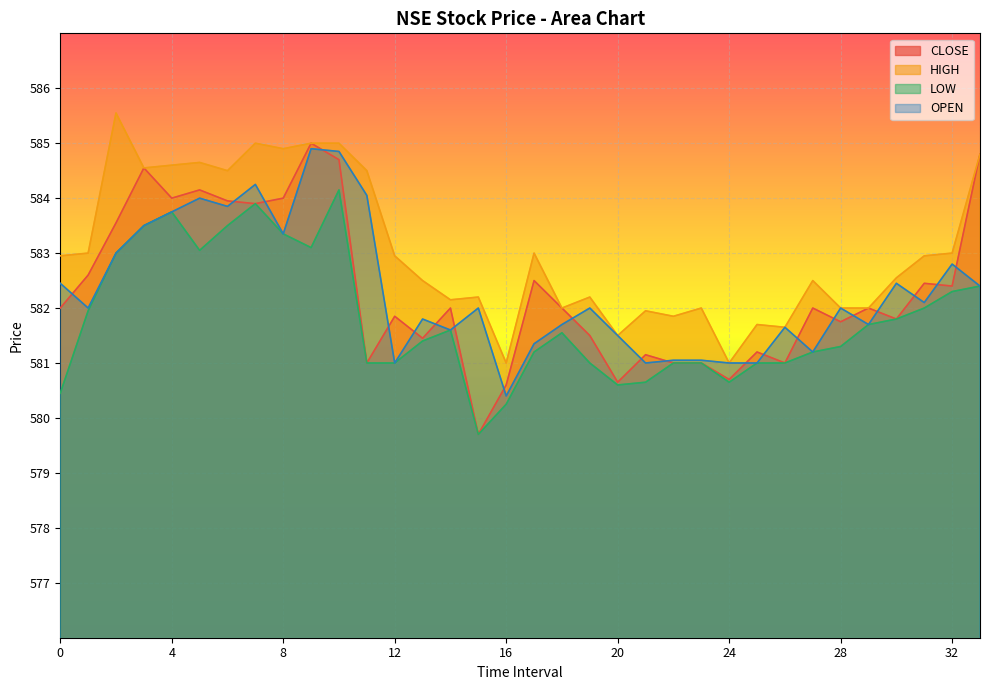

True or false: OPEN has a value of 583.5 at 3.

True